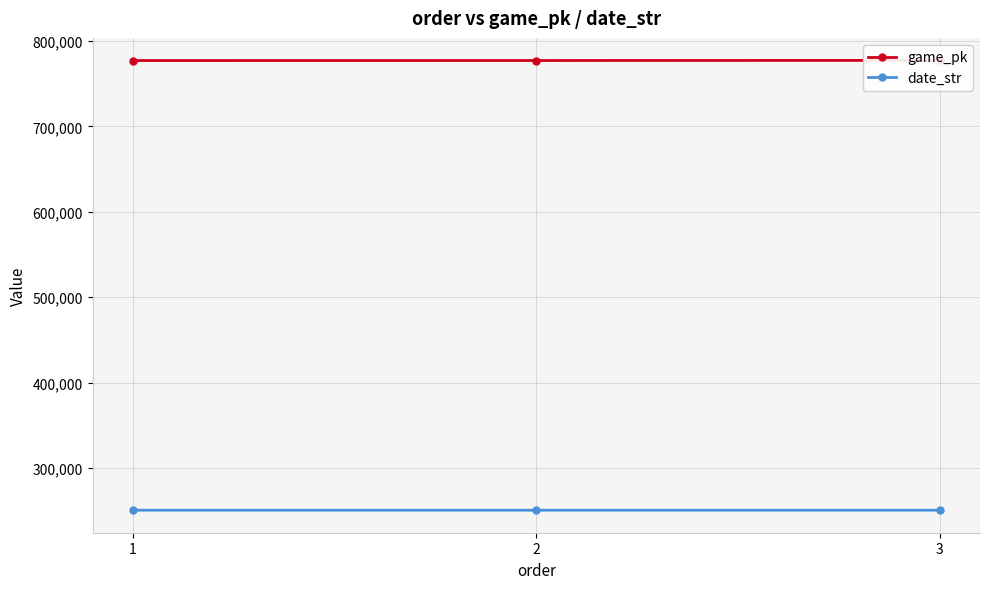

The date_str series shows 250702 at 3. True or false?

True